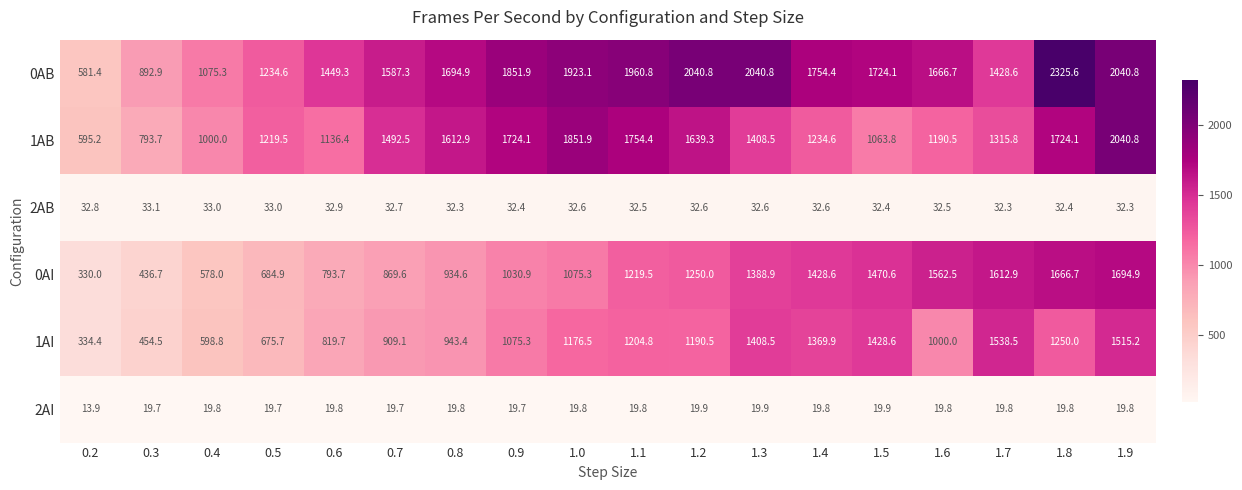

At 0.9, list the series in order from largest to smallest.

0AB, 1AB, 1AI, 0AI, 2AB, 2AI